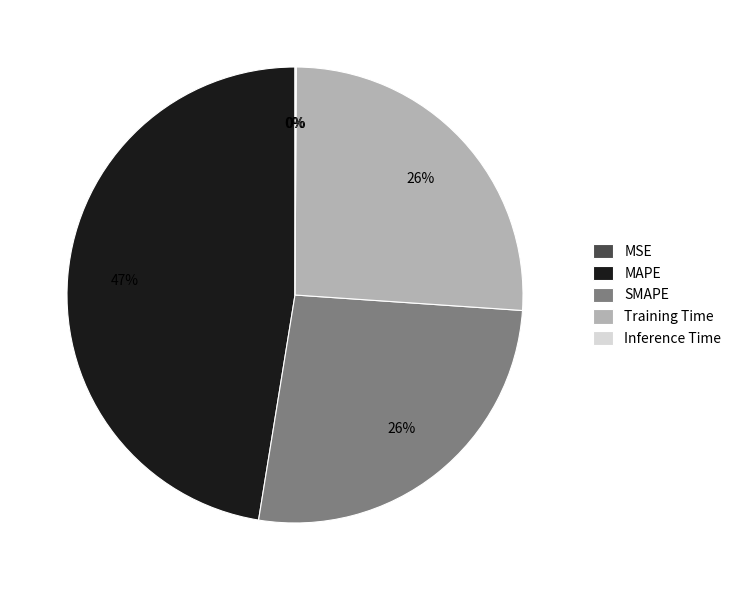

What is the ratio of the value at SMAPE to the value at Training Time?

1.0